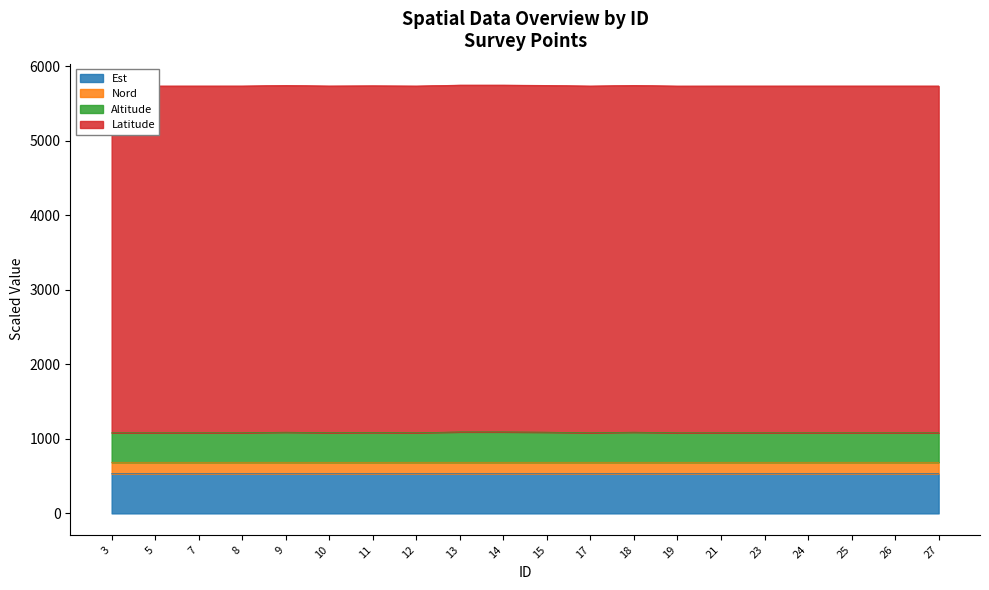

What is the total value across all series at 7?

5733.5